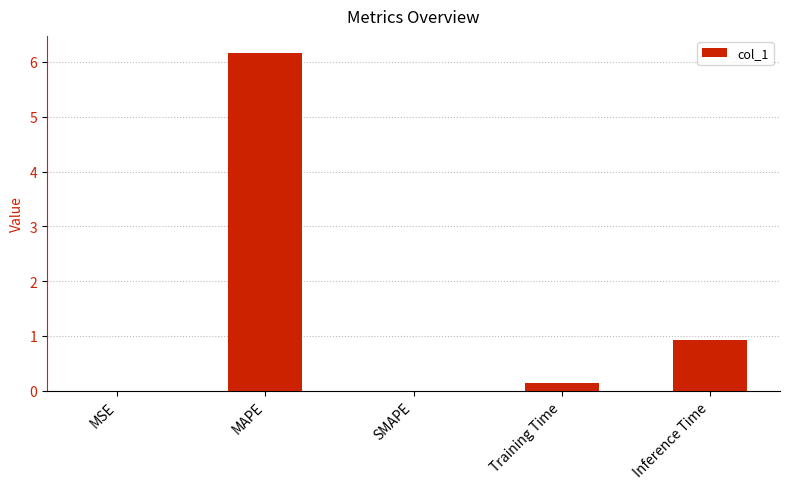

The value at SMAPE is 0.0. True or false?

True